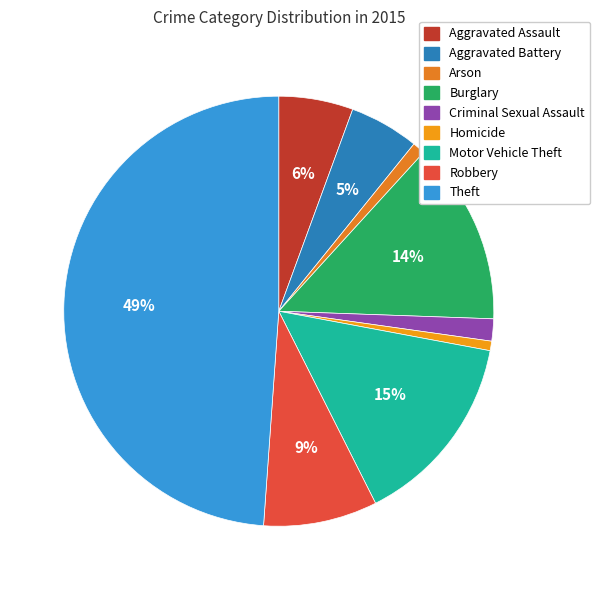

What percentage is the Burglary slice, to the nearest percent?

14%